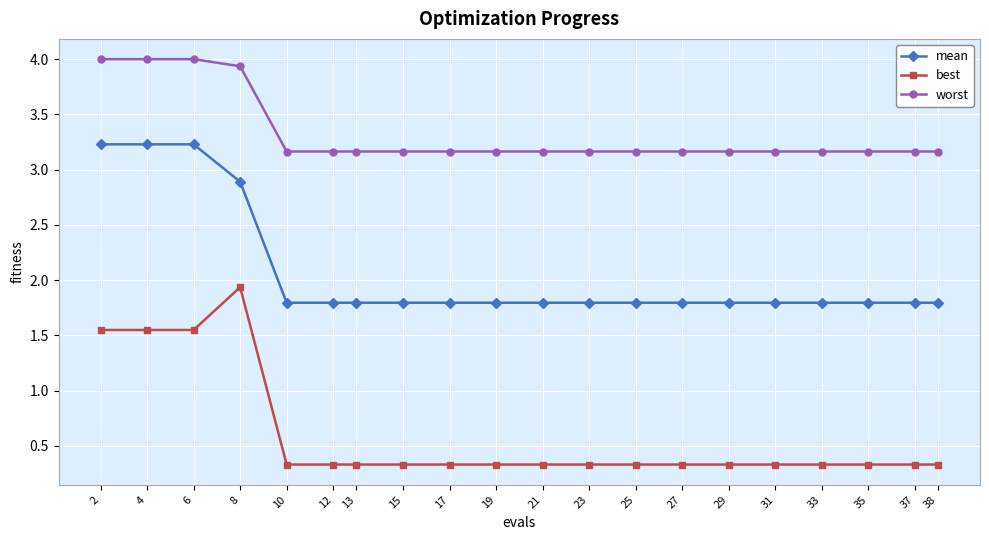

How many lines are shown in the chart?

3